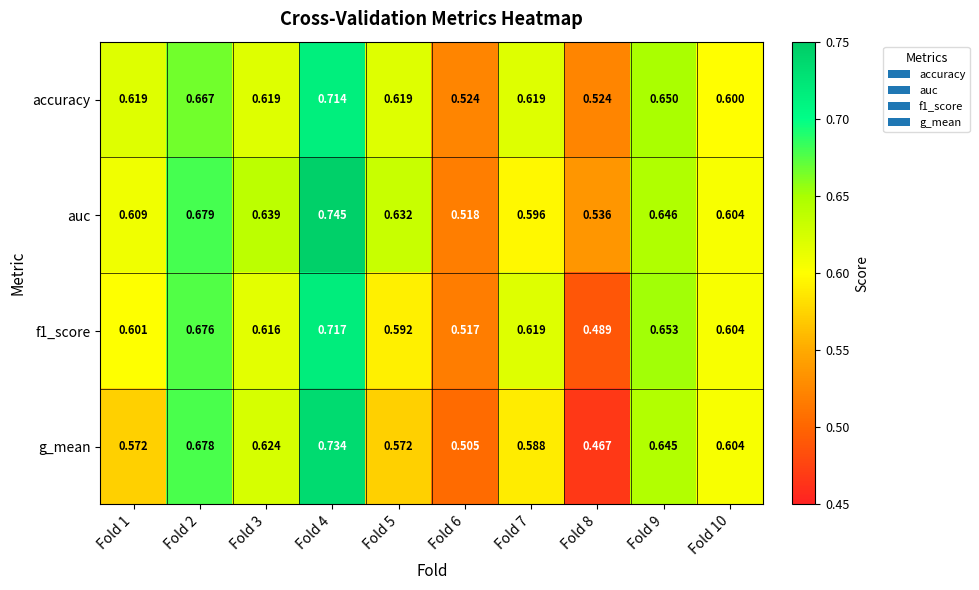

Which series has the largest range (max minus min)?

g_mean